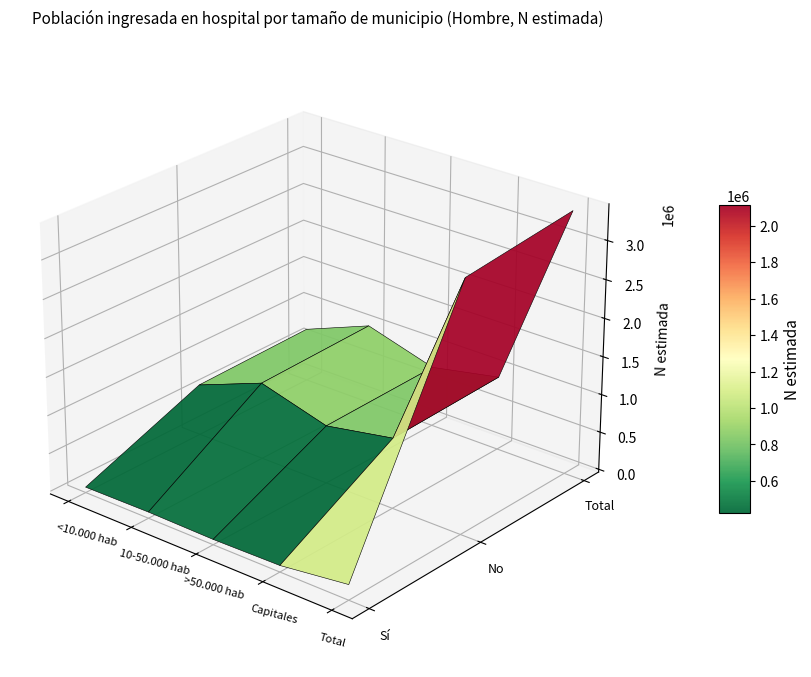

Reading left to right, what are all the values shown in this chart?

Sí: 36024	45679	33193	48584	163481
No: 638776	976752	726359	888983	3230869
Total: 674800	1022431	759552	937567	3394350